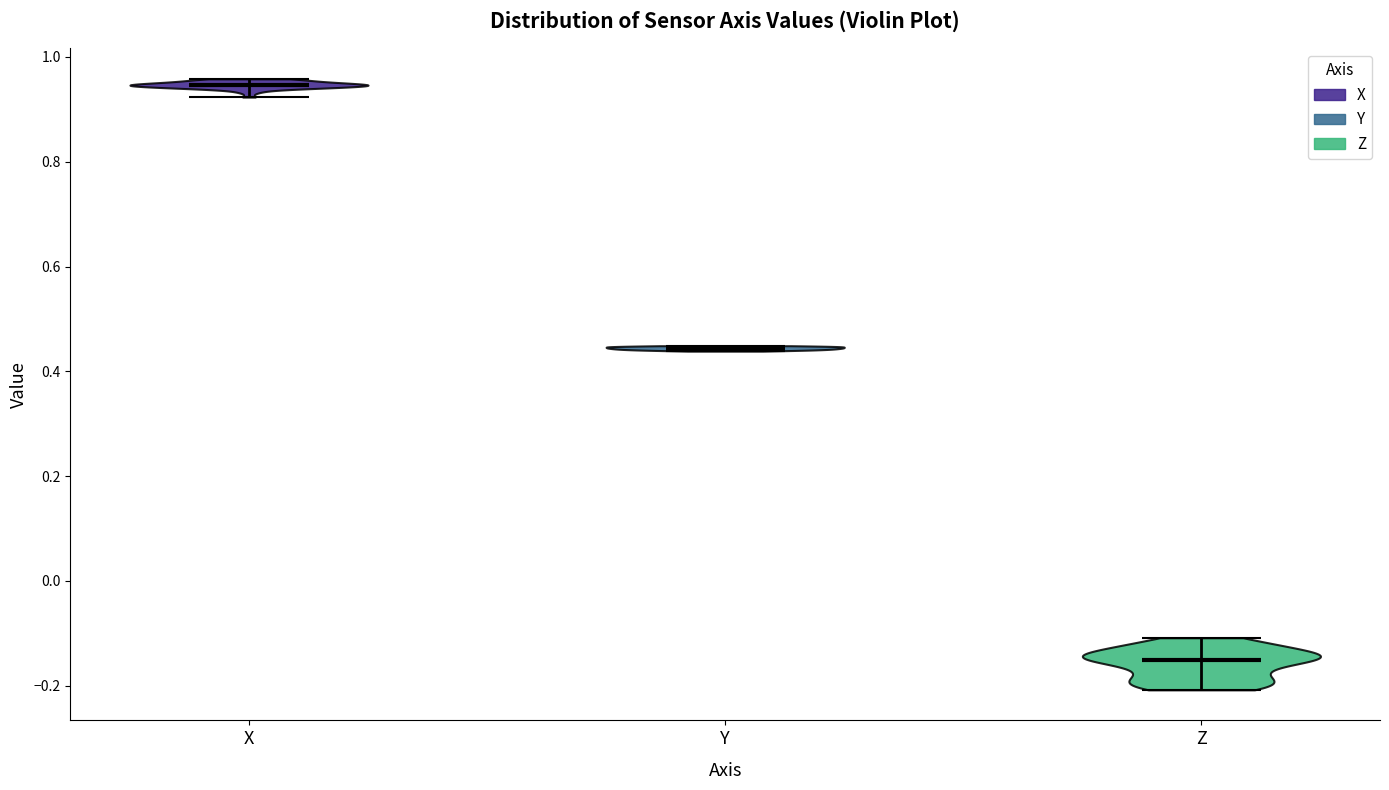

Reading left to right, read every violin against the y-axis: where its median line is, and the lowest and highest points it reaches. The values are not printed on the chart, so give them approximately, as read against the axis.

X: median line 0.94, lowest point 0.92, highest point 0.96
Y: median line 0.44, lowest point 0.44, highest point 0.44
Z: median line -0.16, lowest point -0.20, highest point -0.10